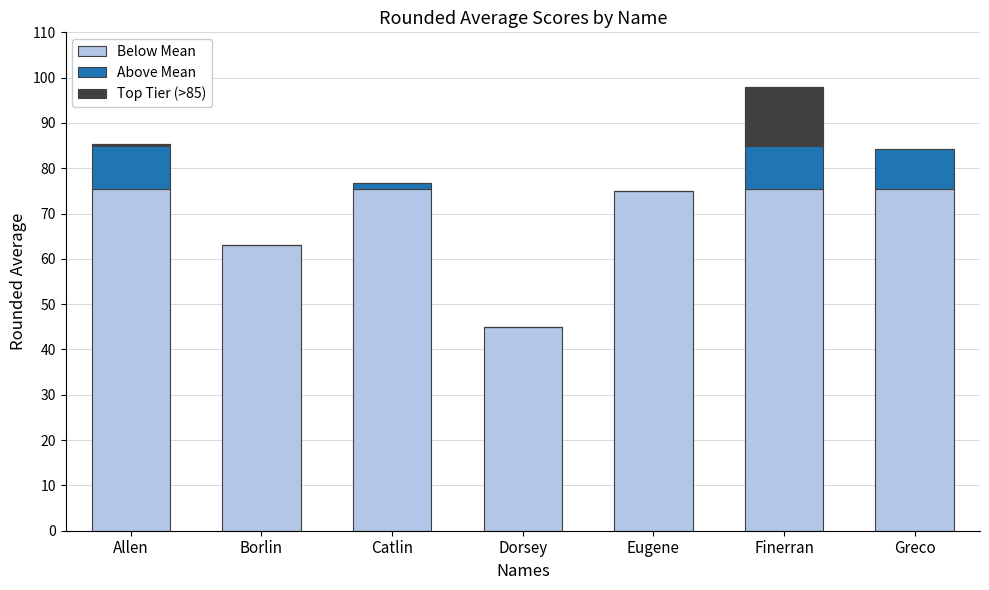

At which category is the sum across all series the highest?

Finerran